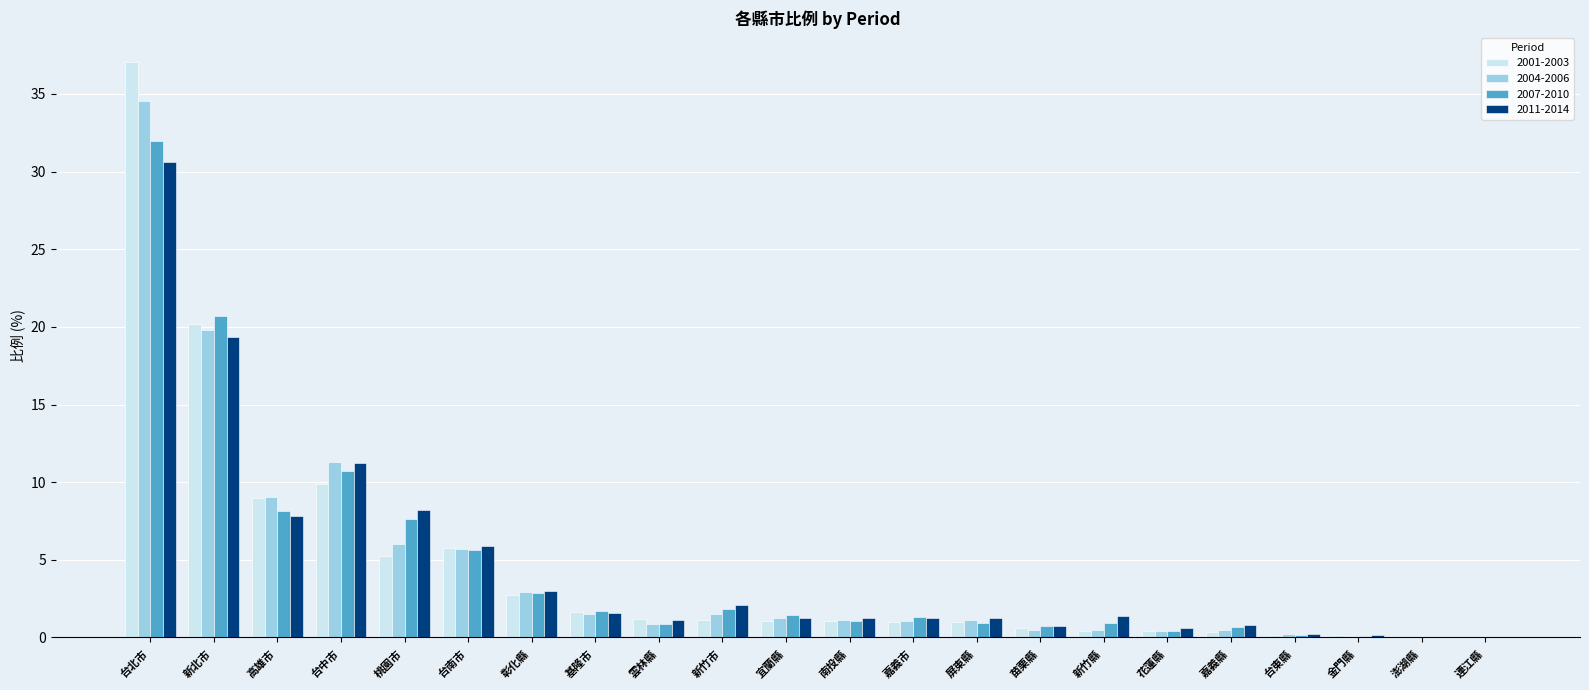

Where is 2001-2003 nearest to the value 18?

新北市